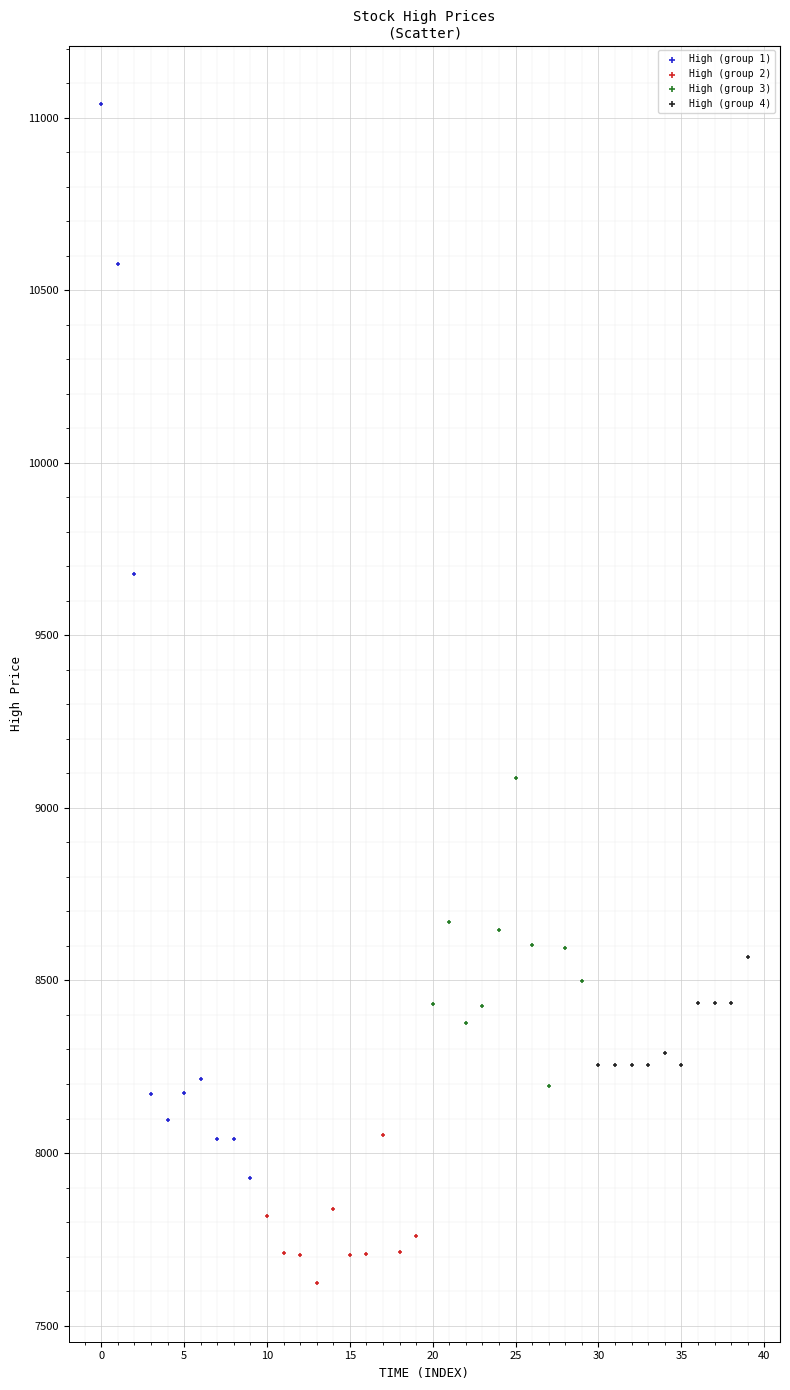

Which series contains the highest Y value?

High (group 1)